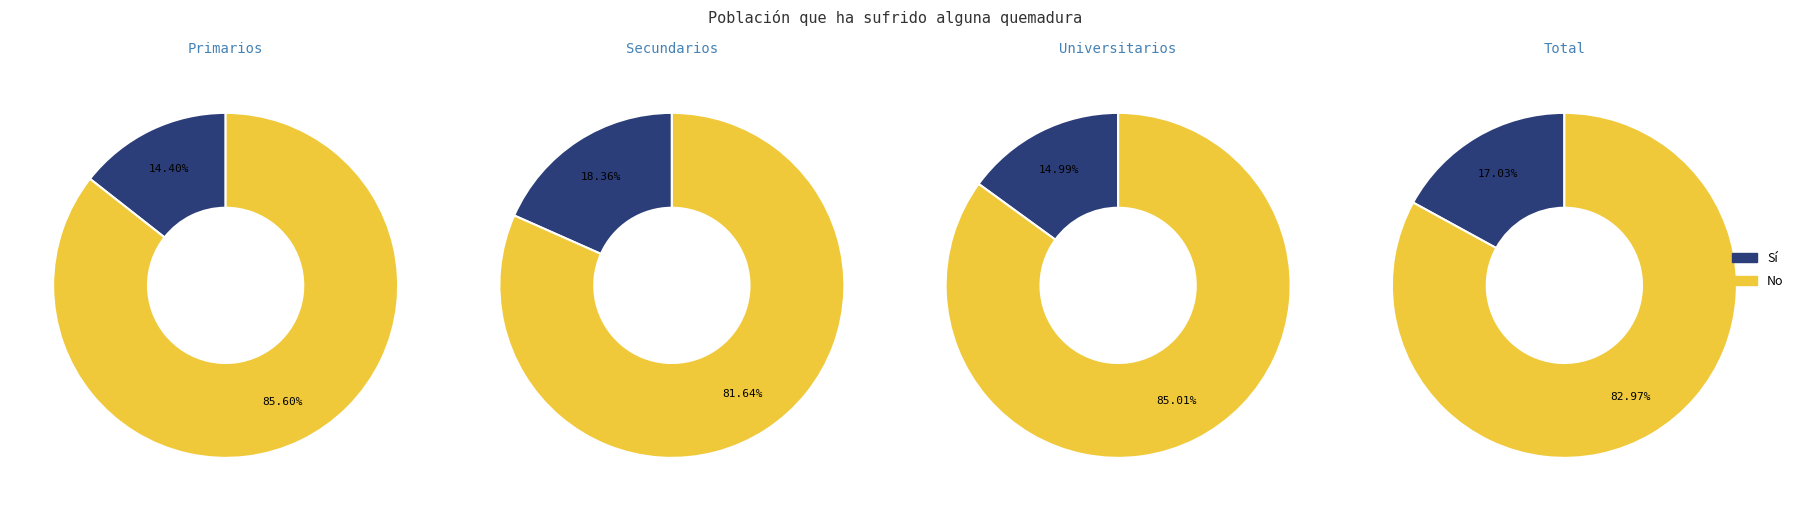

Does Sí account for over 50% of the chart?

No